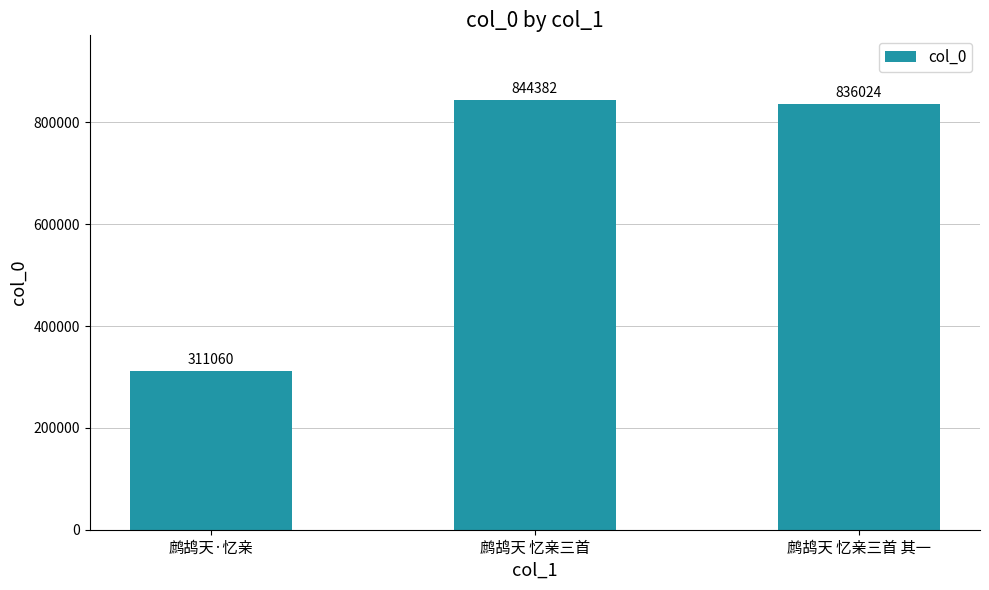

What is the minimum value shown in the chart?

311060